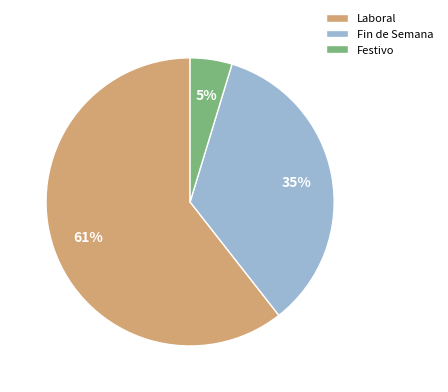

What percentage is the Fin de Semana slice, to the nearest percent?

35%